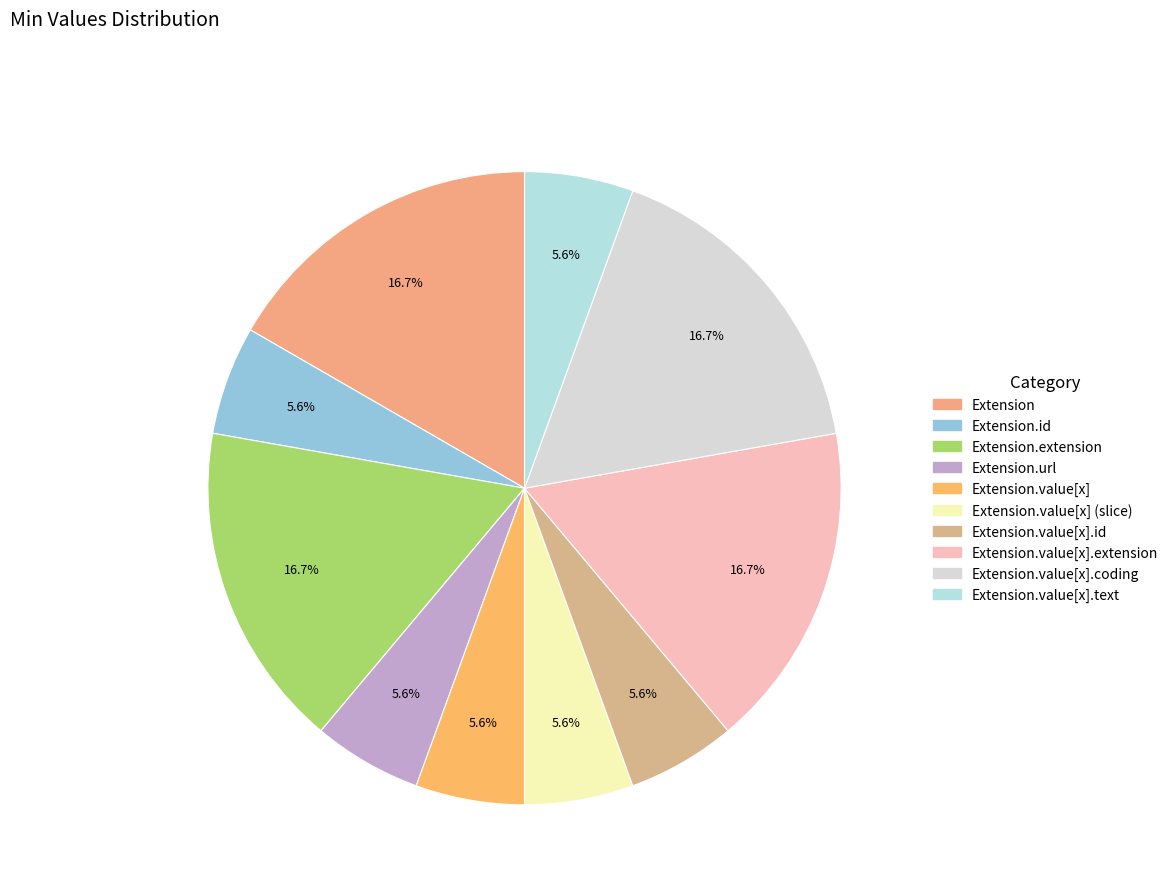

To the nearest percent, what is the average slice percentage?

10%